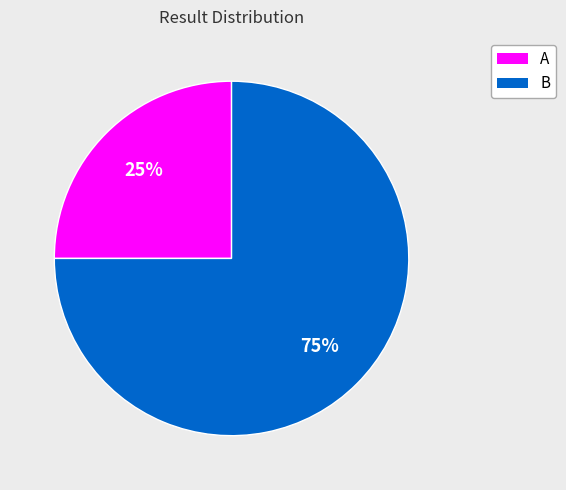

Approximately how many times larger is the value at B compared to A?

3.0